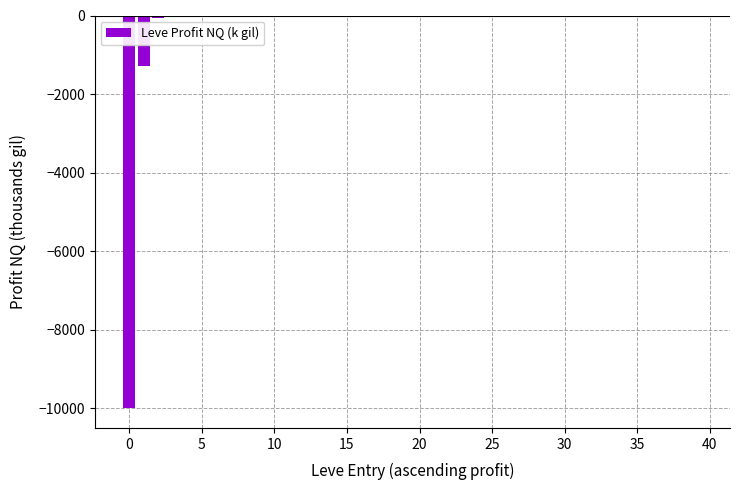

Are the bars grouped side by side (vs. stacked)?

No